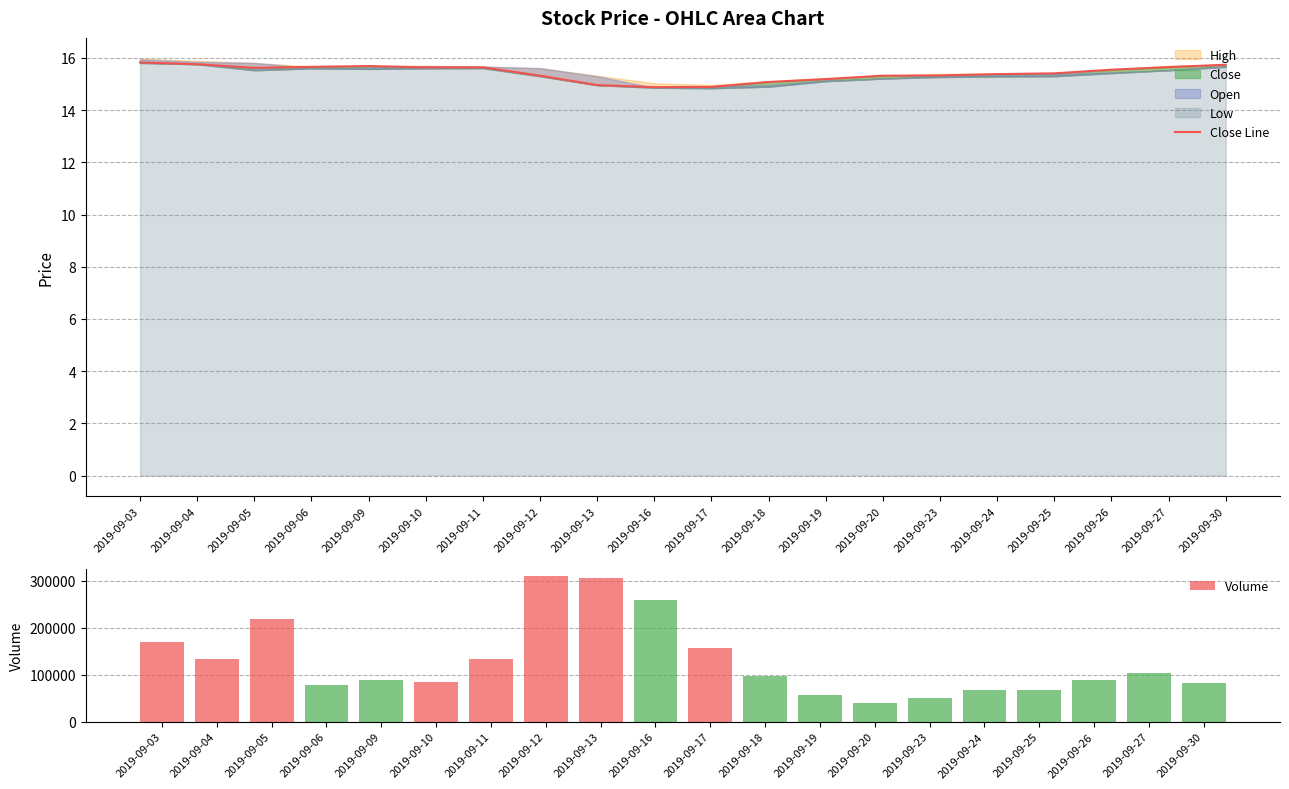

Reading right to left, list all the values displayed in this chart.

Close Line: 15.7	15.7	15.6	15.4	15.4	15.3	15.3	15.2	15.1	14.9	14.9	15.0	15.3	15.6	15.6	15.7	15.7	15.6	15.8	15.8
Volume: 82154.0	104054.0	87590.0	67543.0	67813.0	49791.0	39991.0	56822.0	96530.0	157460.0	259772.0	305326.0	309767.0	132330.0	84264.0	88981.0	77134.0	217871.0	133747.0	169771.0